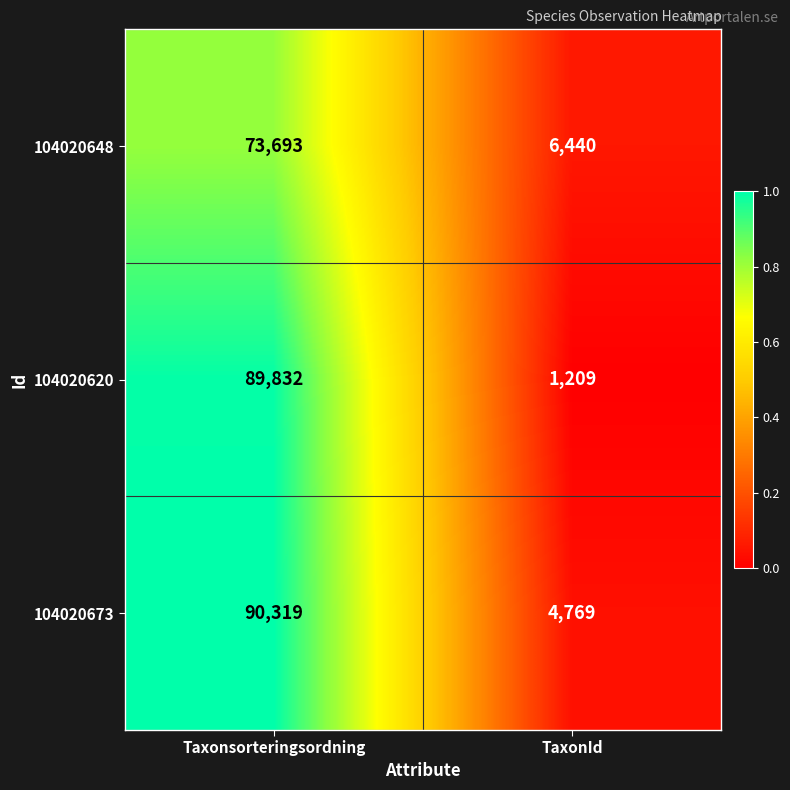

Between Taxonsorteringsordning and TaxonId, which series saw the biggest shift?

104020620